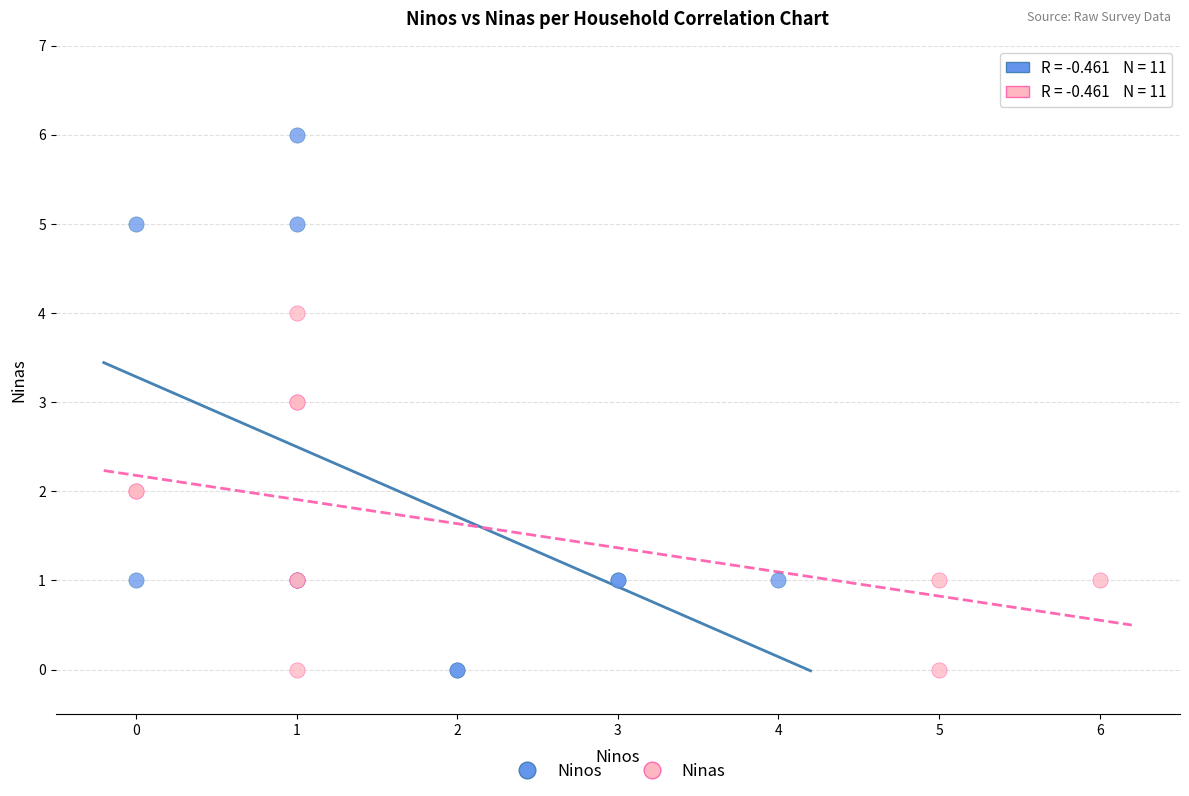

Which series has the widest spread of Y values?

Ninos